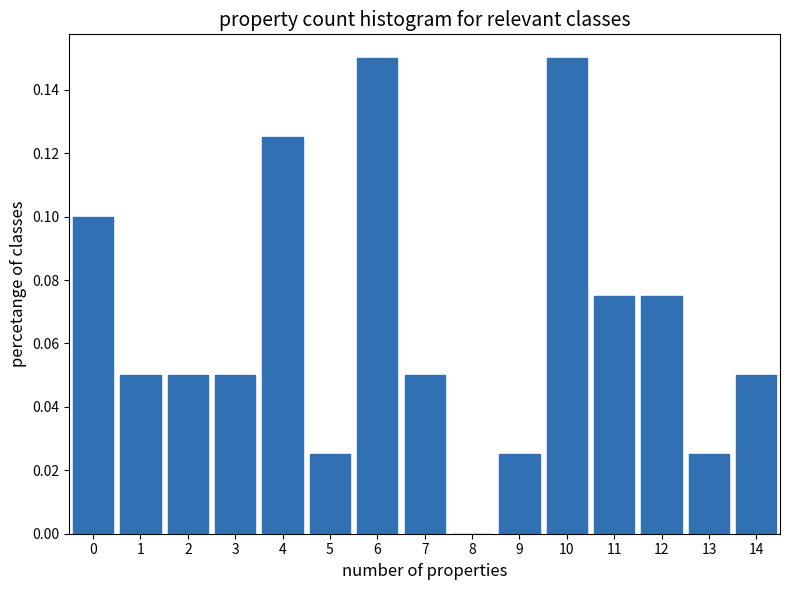

The value at 0 is 0.1. True or false?

True